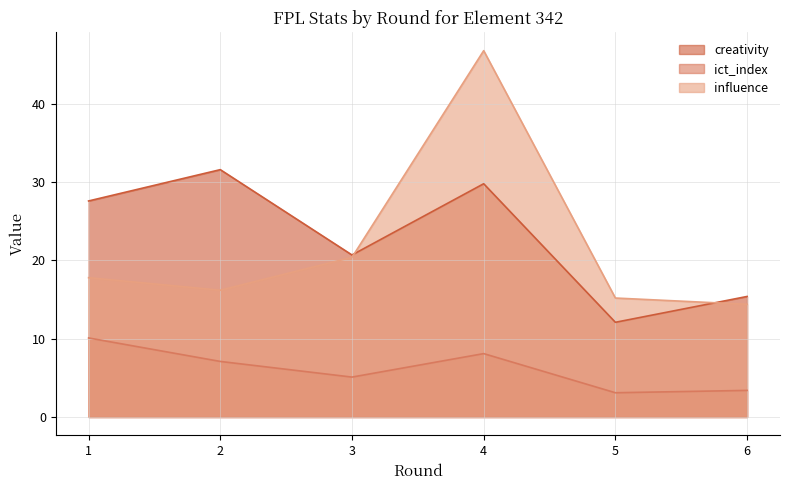

At which category is the sum across all series the highest?

4